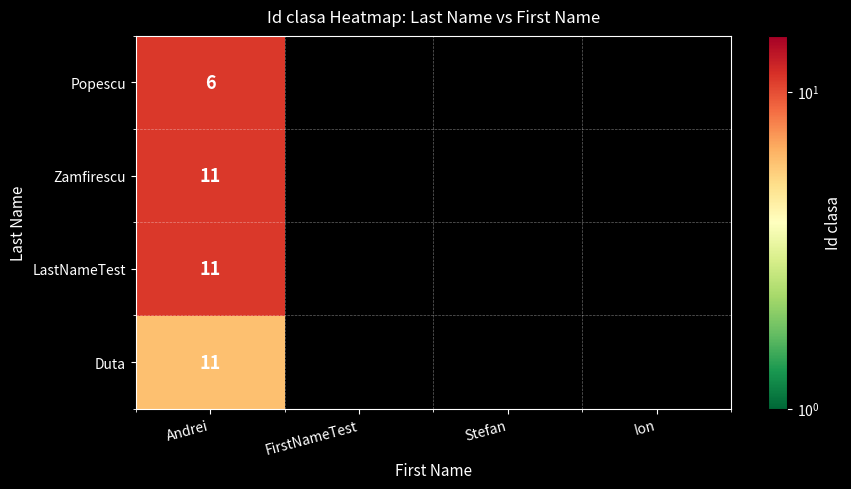

At how many categories does at least one series exceed 3?

1